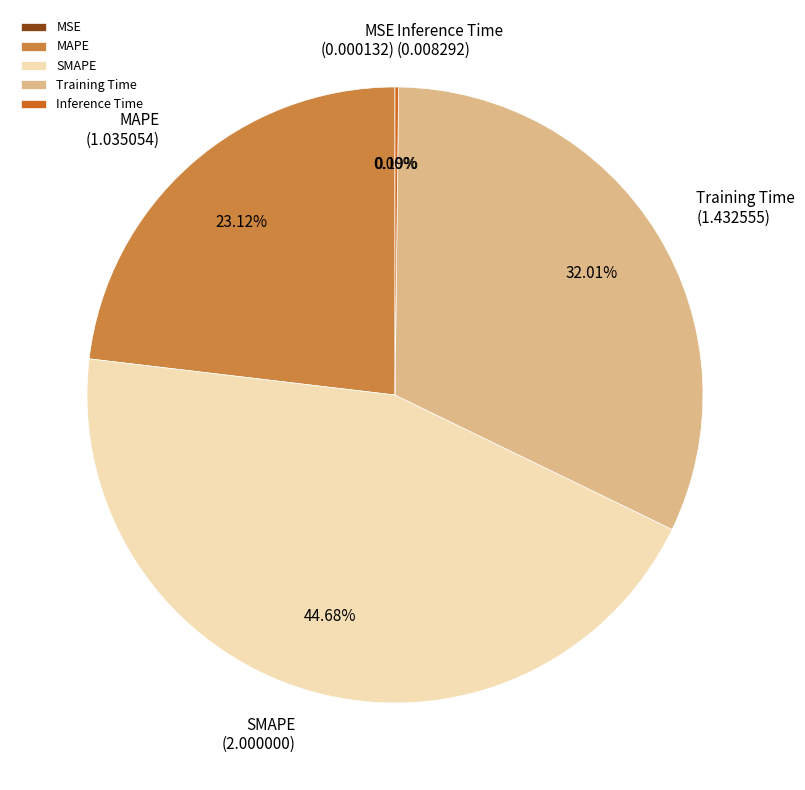

Combined, do MAPE and Training Time account for over 50%?

Yes